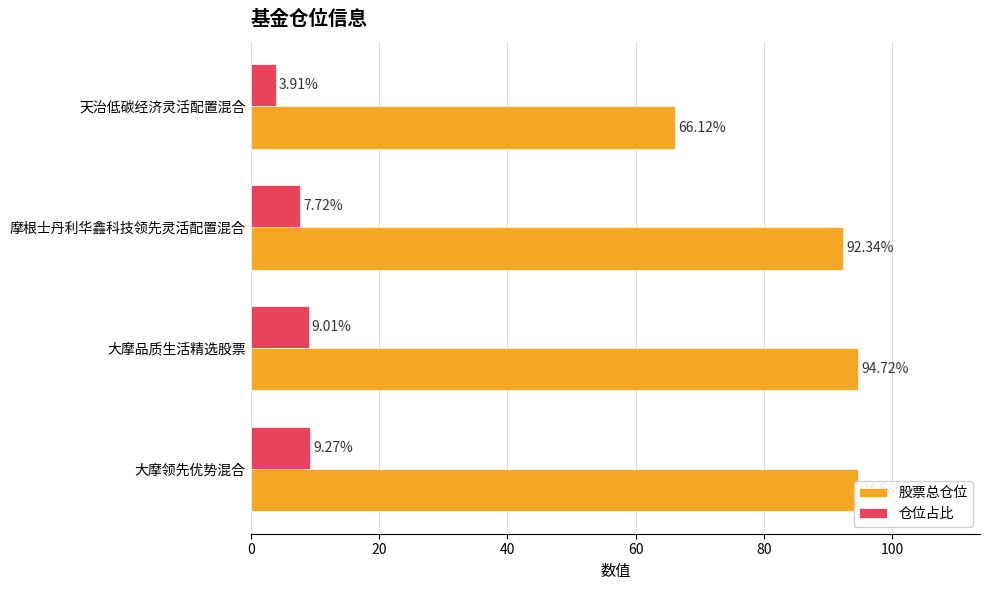

List the labels in order of 仓位占比 value, smallest first.

天治低碳经济灵活配置混合, 摩根士丹利华鑫科技领先灵活配置混合, 大摩品质生活精选股票, 大摩领先优势混合